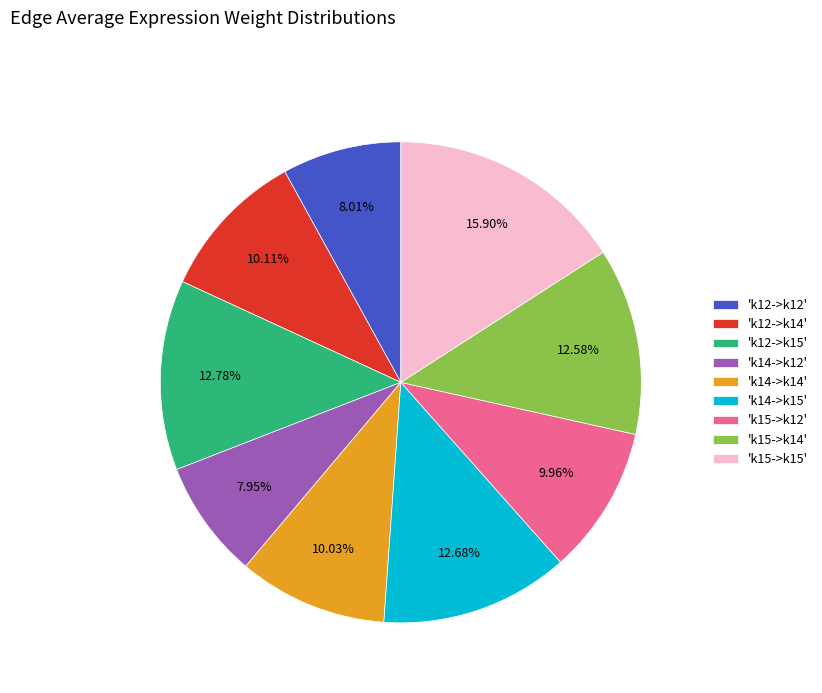

How many slices are in this pie chart?

9